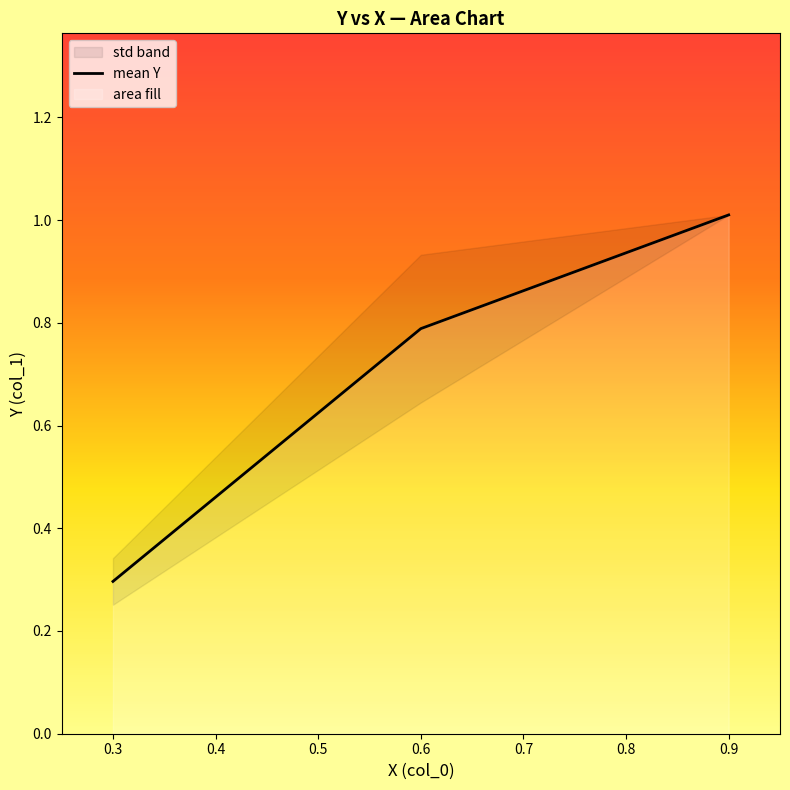

How many data points does each series have?

3